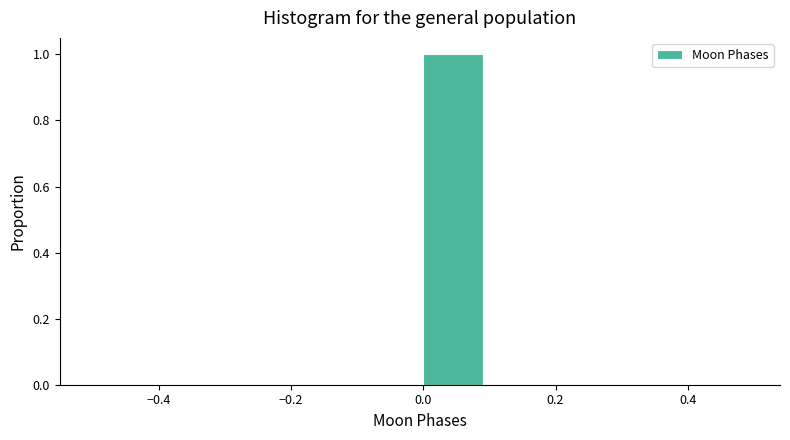

Over which range of the x-axis is the bar tallest?

0.0 to 0.1